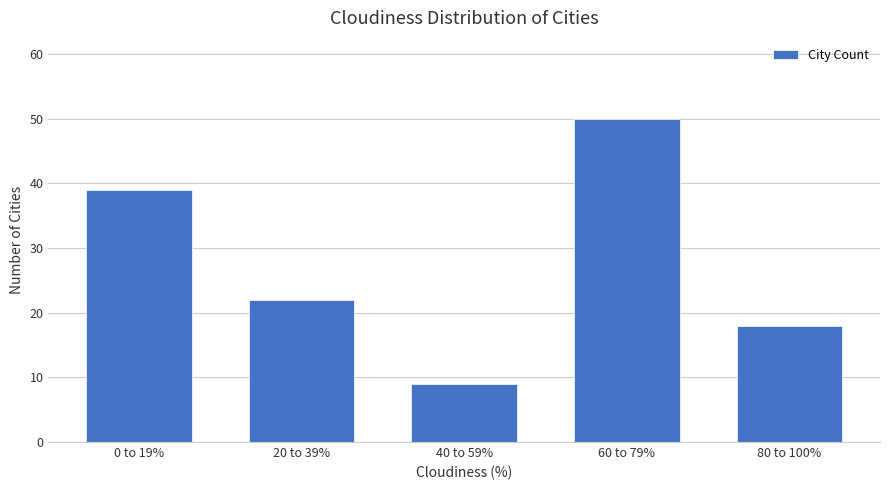

List the labels in order of value, smallest first.

40 to 59%, 80 to 100%, 20 to 39%, 0 to 19%, 60 to 79%